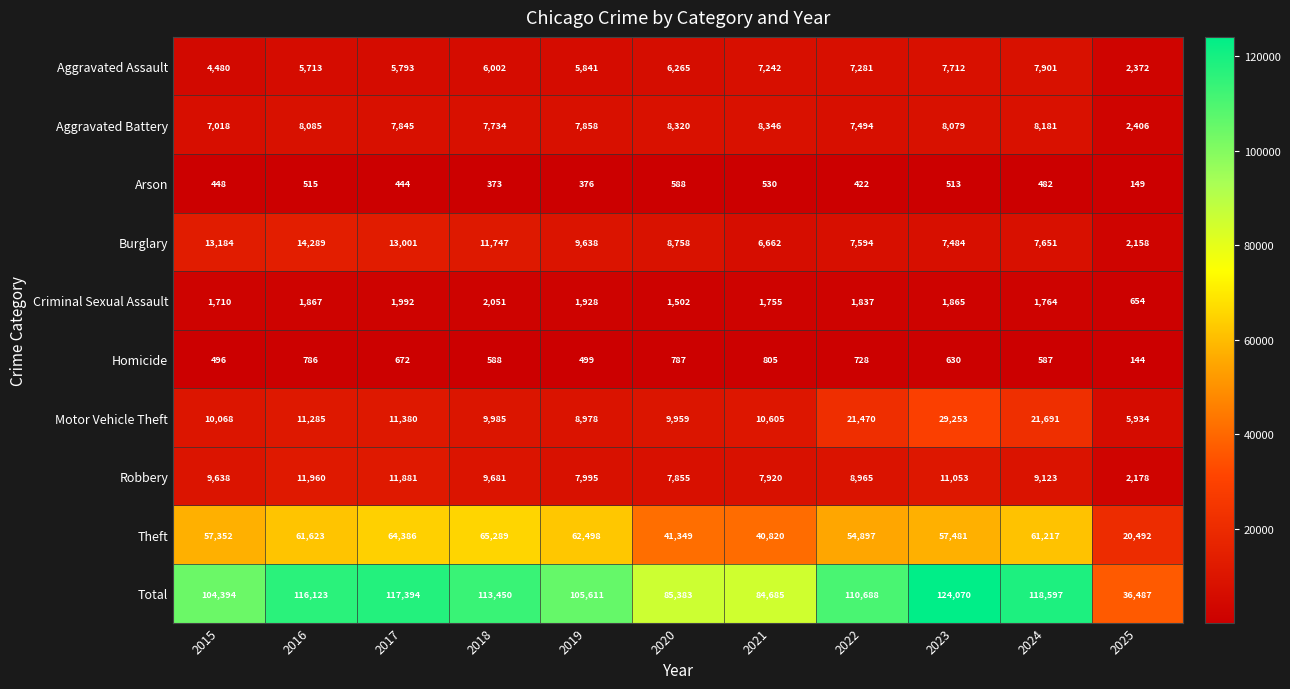

True or false: Theft has a value of 64386 at 2017.

True